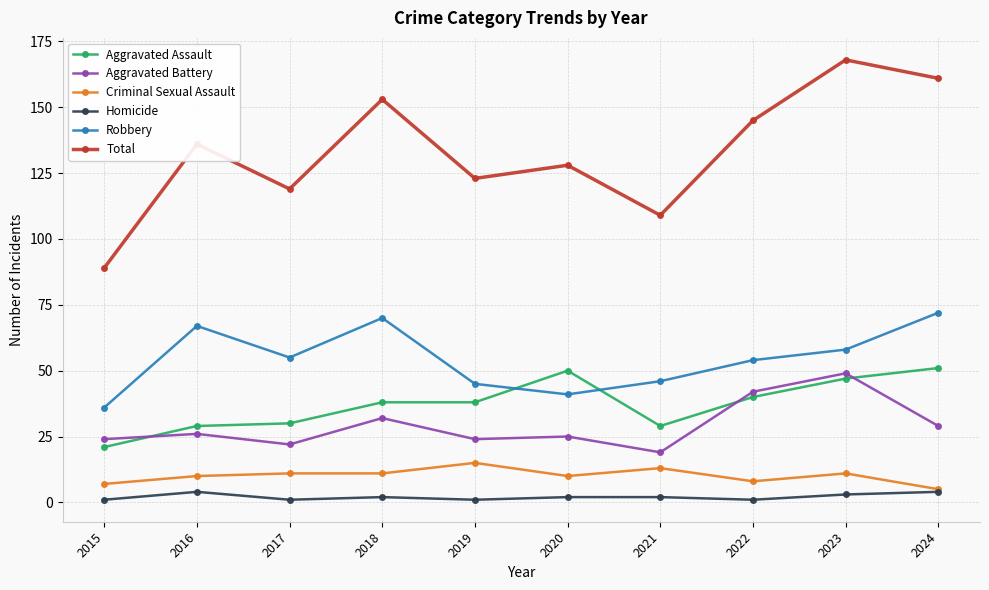

Reading left to right, list all the values displayed in this chart.

Aggravated Assault: 2015=21	2016=29	2017=30	2018=38	2019=38	2020=50	2021=29	2022=40	2023=47	2024=51
Aggravated Battery: 2015=24	2016=26	2017=22	2018=32	2019=24	2020=25	2021=19	2022=42	2023=49	2024=29
Criminal Sexual Assault: 2015=7	2016=10	2017=11	2018=11	2019=15	2020=10	2021=13	2022=8	2023=11	2024=5
Homicide: 2015=1	2016=4	2017=1	2018=2	2019=1	2020=2	2021=2	2022=1	2023=3	2024=4
Robbery: 2015=36	2016=67	2017=55	2018=70	2019=45	2020=41	2021=46	2022=54	2023=58	2024=72
Total: 2015=89	2016=136	2017=119	2018=153	2019=123	2020=128	2021=109	2022=145	2023=168	2024=161